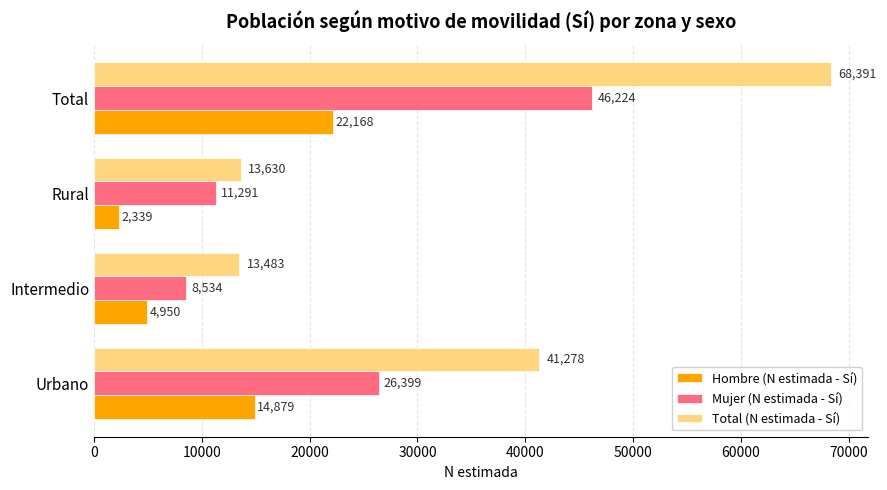

Is the value of Mujer (N estimada - Sí) at Total greater than the value of Total (N estimada - Sí) at Total?

No